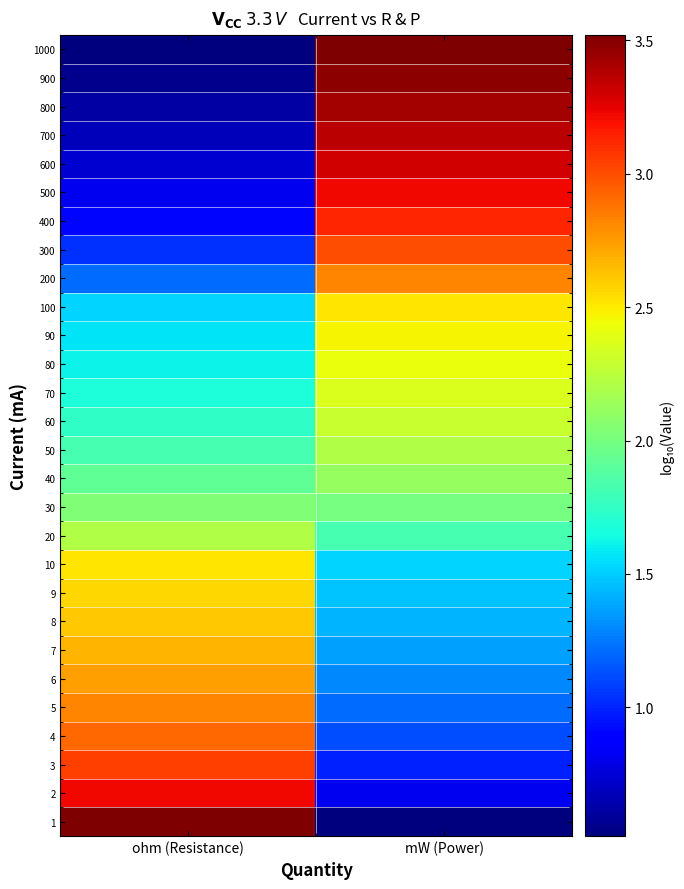

Reading left to right, what are all the values shown in this chart?

1: ohm (Resistance)=3.5	mW (Power)=0.5
2: ohm (Resistance)=3.2	mW (Power)=0.8
3: ohm (Resistance)=3.0	mW (Power)=1.0
4: ohm (Resistance)=2.9	mW (Power)=1.1
5: ohm (Resistance)=2.8	mW (Power)=1.2
6: ohm (Resistance)=2.7	mW (Power)=1.3
7: ohm (Resistance)=2.7	mW (Power)=1.4
8: ohm (Resistance)=2.6	mW (Power)=1.4
9: ohm (Resistance)=2.6	mW (Power)=1.5
10: ohm (Resistance)=2.5	mW (Power)=1.5
20: ohm (Resistance)=2.2	mW (Power)=1.8
30: ohm (Resistance)=2.0	mW (Power)=2.0
40: ohm (Resistance)=1.9	mW (Power)=2.1
50: ohm (Resistance)=1.8	mW (Power)=2.2
60: ohm (Resistance)=1.7	mW (Power)=2.3
70: ohm (Resistance)=1.7	mW (Power)=2.4
80: ohm (Resistance)=1.6	mW (Power)=2.4
90: ohm (Resistance)=1.6	mW (Power)=2.5
100: ohm (Resistance)=1.5	mW (Power)=2.5
200: ohm (Resistance)=1.2	mW (Power)=2.8
300: ohm (Resistance)=1.0	mW (Power)=3.0
400: ohm (Resistance)=0.9	mW (Power)=3.1
500: ohm (Resistance)=0.8	mW (Power)=3.2
600: ohm (Resistance)=0.7	mW (Power)=3.3
700: ohm (Resistance)=0.7	mW (Power)=3.4
800: ohm (Resistance)=0.6	mW (Power)=3.4
900: ohm (Resistance)=0.6	mW (Power)=3.5
1000: ohm (Resistance)=0.5	mW (Power)=3.5